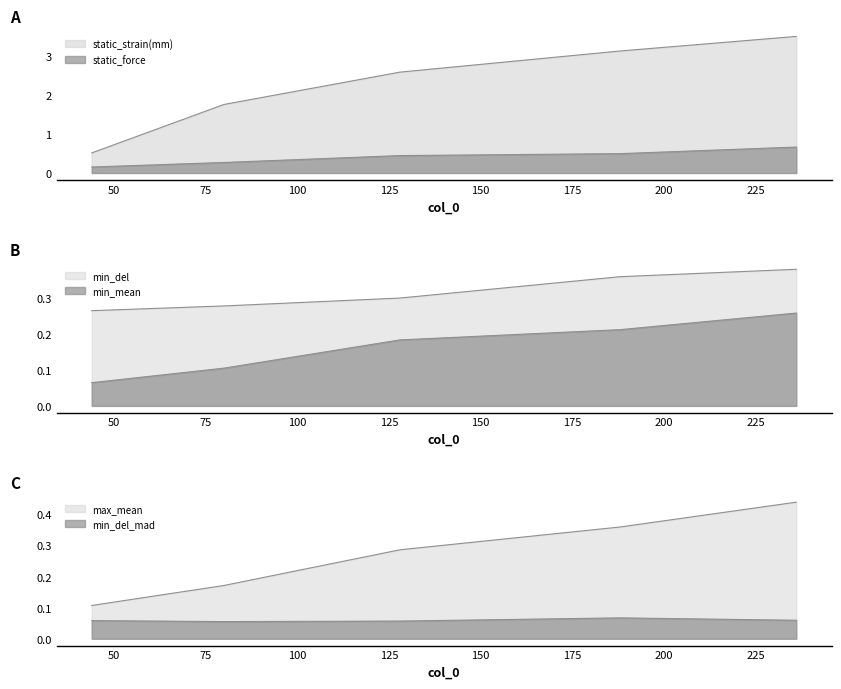

Which category has the lowest value in the min_del_mad series?

80